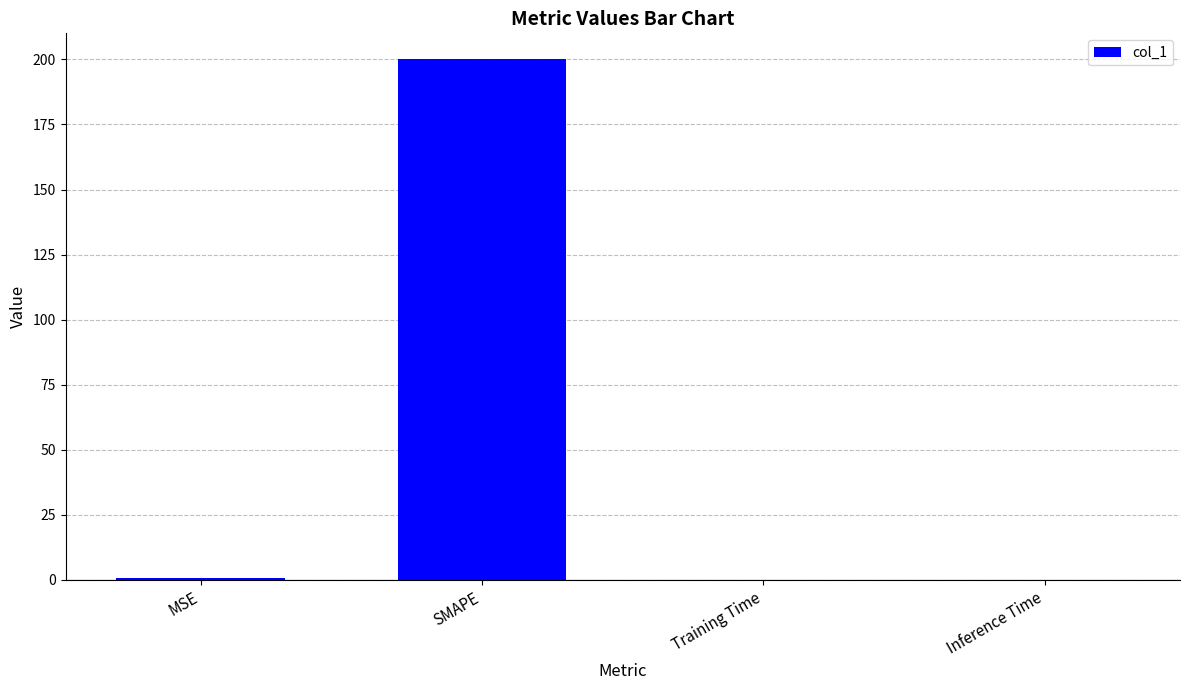

The value at Inference Time is 0.0. True or false?

True